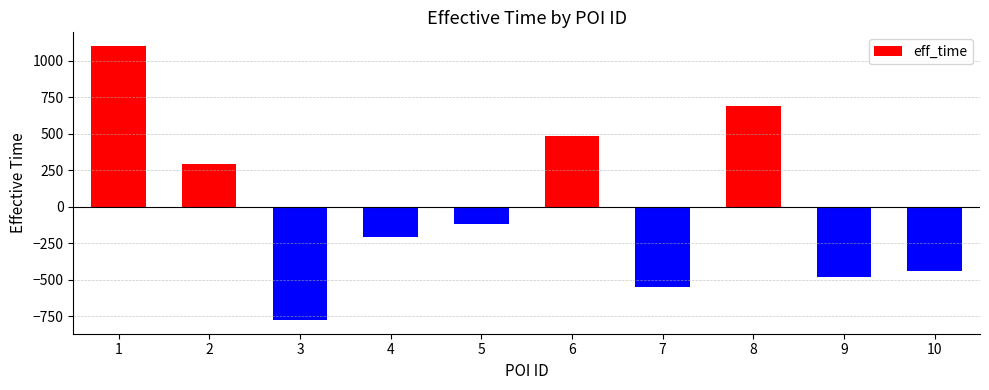

What is the change in value from 4 to 6?

+690.0